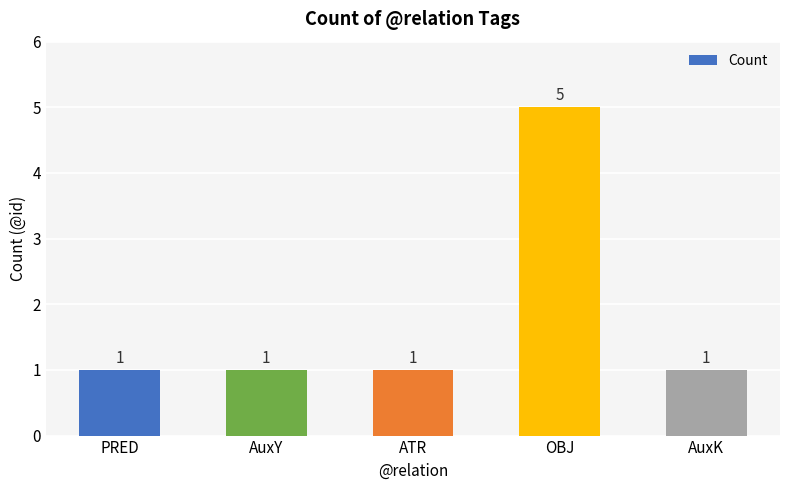

What is the minimum value shown in the chart?

1